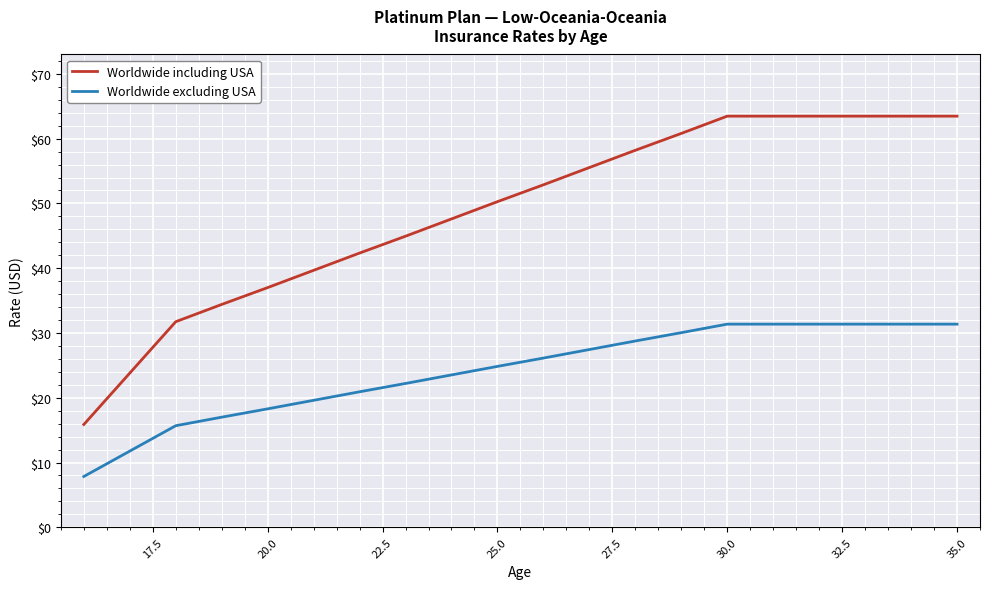

List the series in order of their overall mean, lowest first.

Worldwide excluding USA, Worldwide including USA